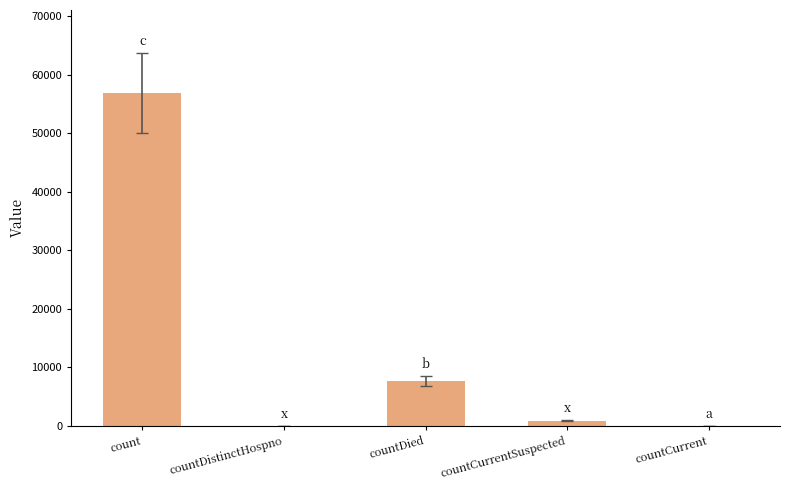

The value at countCurrent is 0. True or false?

True